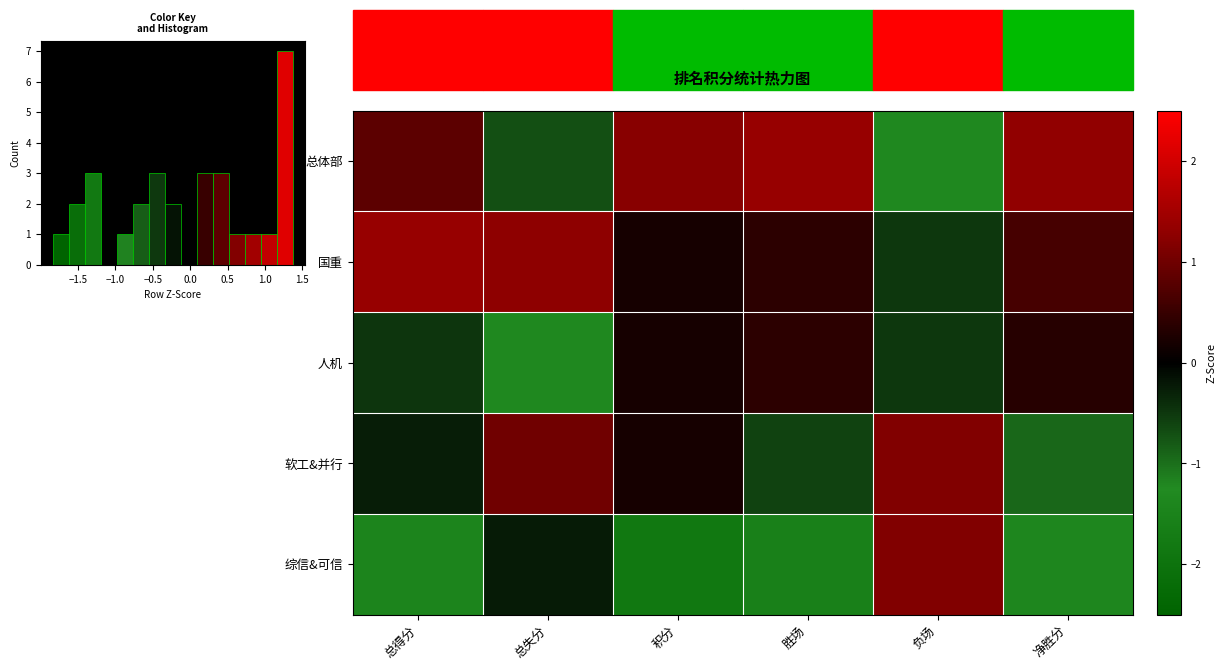

At how many categories does at least one series exceed 0?

6